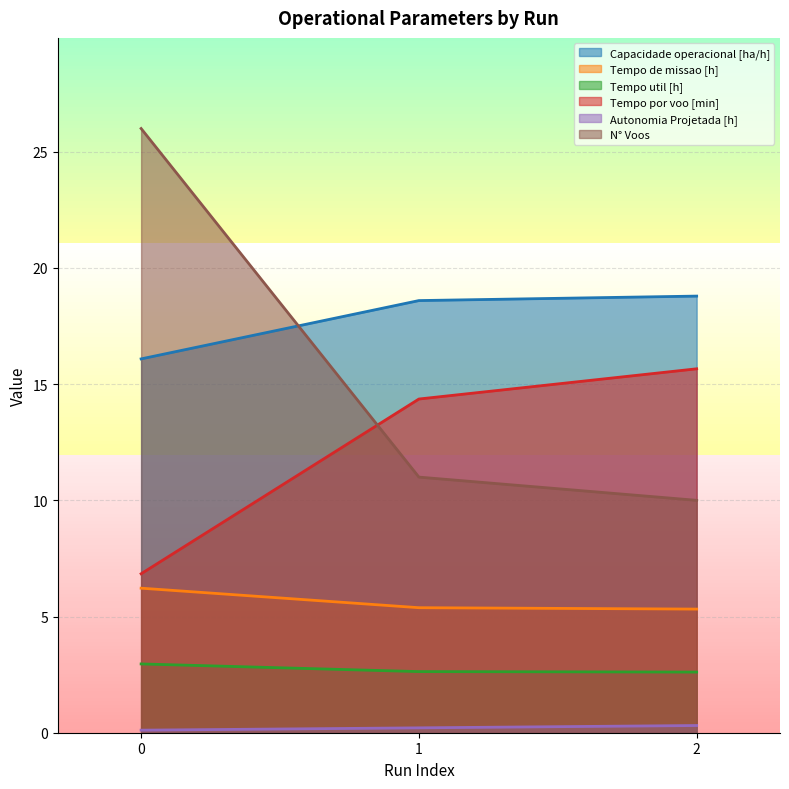

Reading left to right, list all the values displayed in this chart.

Capacidade operacional [ha/h]: 16.1	18.6	18.8
Tempo de missao [h]: 6.2	5.4	5.3
Tempo util [h]: 3.0	2.6	2.6
Tempo por voo [min]: 6.8	14.4	15.7
Autonomia Projetada [h]: 0.1	0.2	0.3
N° Voos: 26.0	11.0	10.0